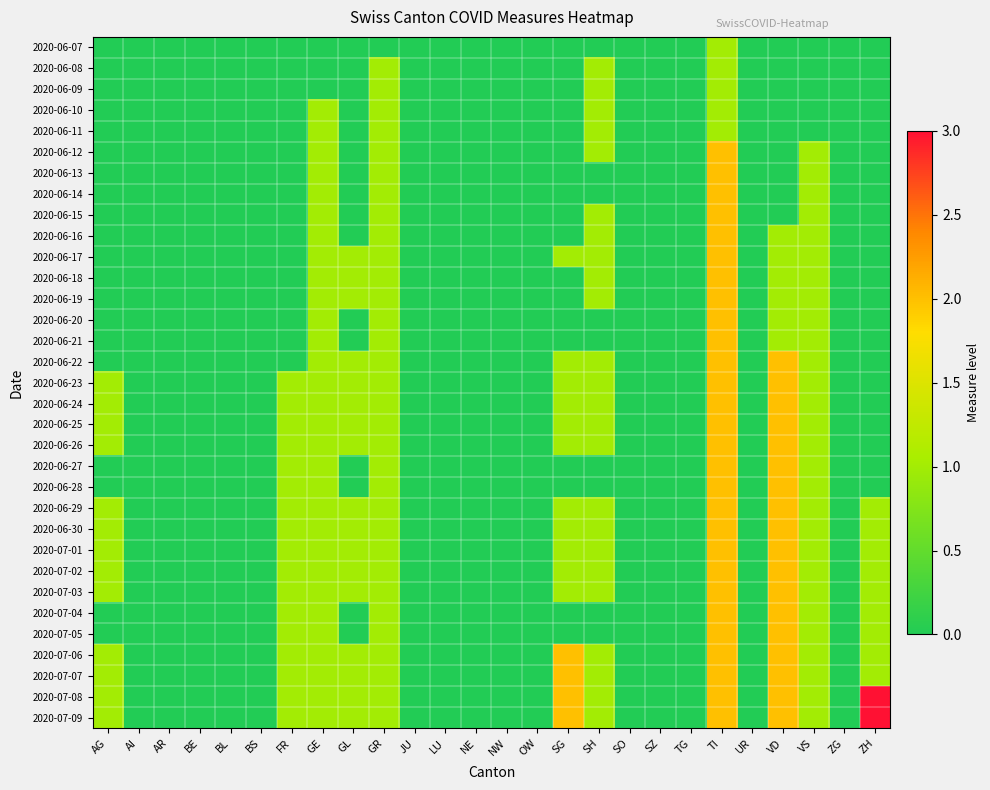

What is the spread (max minus min) of values at GE?

1